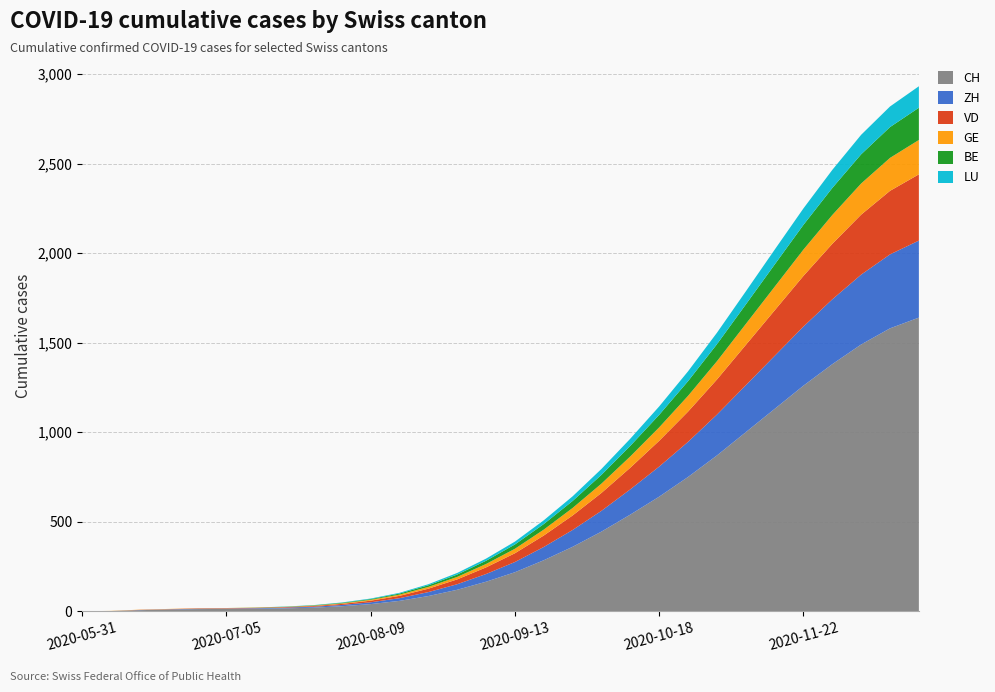

Reading right to left, transcribe all the data shown in this chart.

CH: 1640	1580	1490	1380	1260	1130	1000	870	750	640	540	445	360	285	218	165	120	85	58	40	28	20	16	14	13	12	10	6	1	0
ZH: 430	413	390	362	330	296	262	228	196	168	141	116	94	74	57	43	31	22	15	10	7	5	4	3	2	2	1	1	0	0
VD: 370	355	335	310	283	254	225	196	169	144	121	100	81	64	49	37	27	19	13	9	6	4	3	2	2	2	1	1	0	0
GE: 192	184	174	161	147	132	117	102	88	75	63	52	42	33	25	19	14	10	7	5	3	2	1	1	1	1	1	1	1	0
BE: 180	172	163	151	138	124	109	95	82	70	59	49	39	31	24	18	13	9	6	4	3	2	1	1	0	0	0	0	0	0
LU: 120	115	109	101	92	83	73	64	55	47	40	33	26	21	16	12	9	6	4	3	2	1	1	0	0	0	0	0	0	0